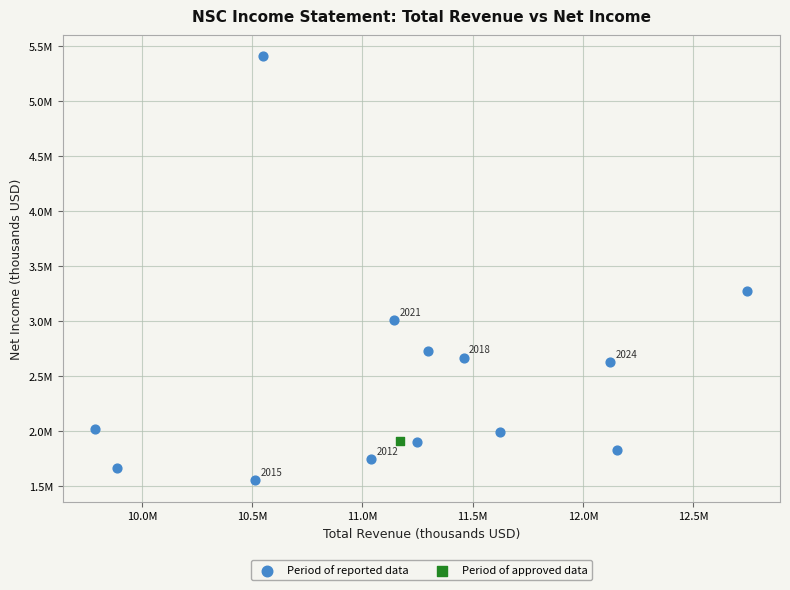

What are all the series names shown in the legend?

Period of reported data, Period of approved data